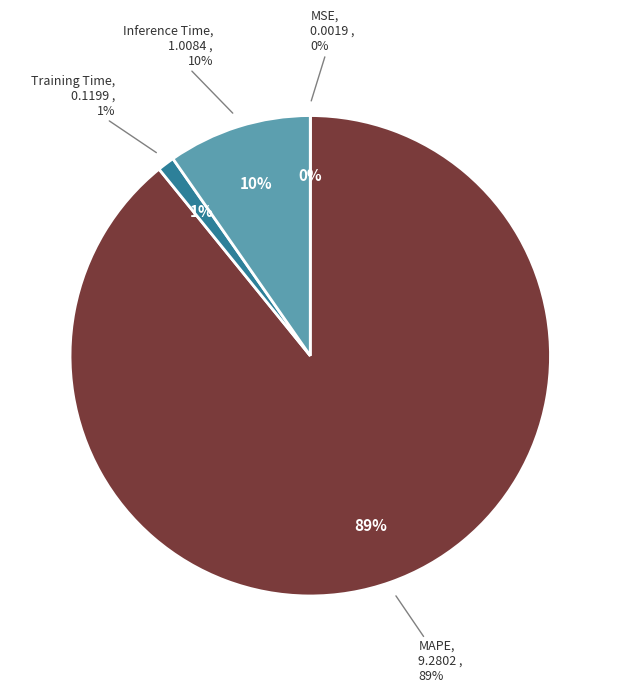

What is the largest slice in the pie chart?

MAPE